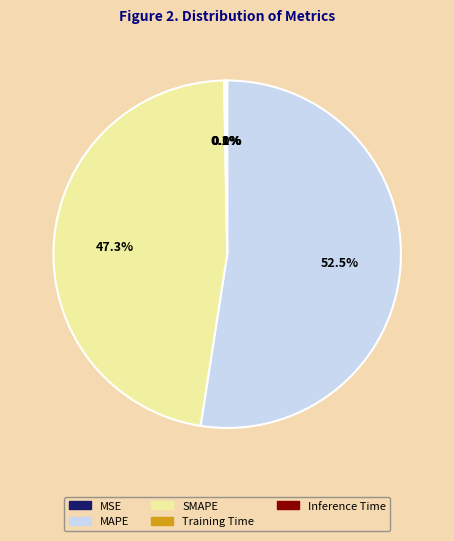

Between MAPE and SMAPE, which is larger?

MAPE